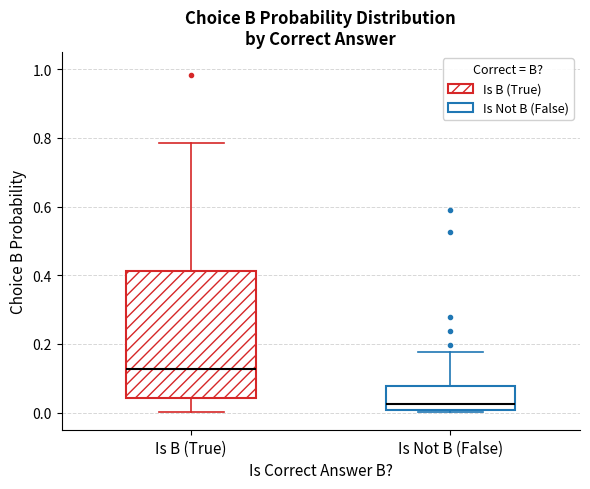

Where is the upper edge of the box for Is Not B (False) on the y-axis? The values are not printed on the chart, so give them approximately, as read against the axis.

0.08